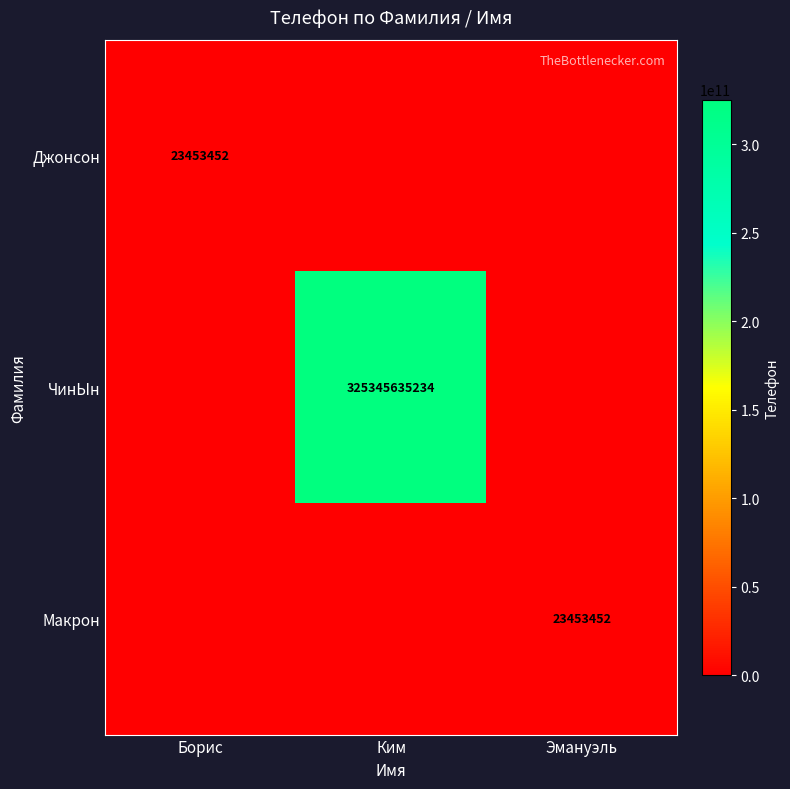

True or false: ЧинЫн has a value of 325345635234 at Ким.

True